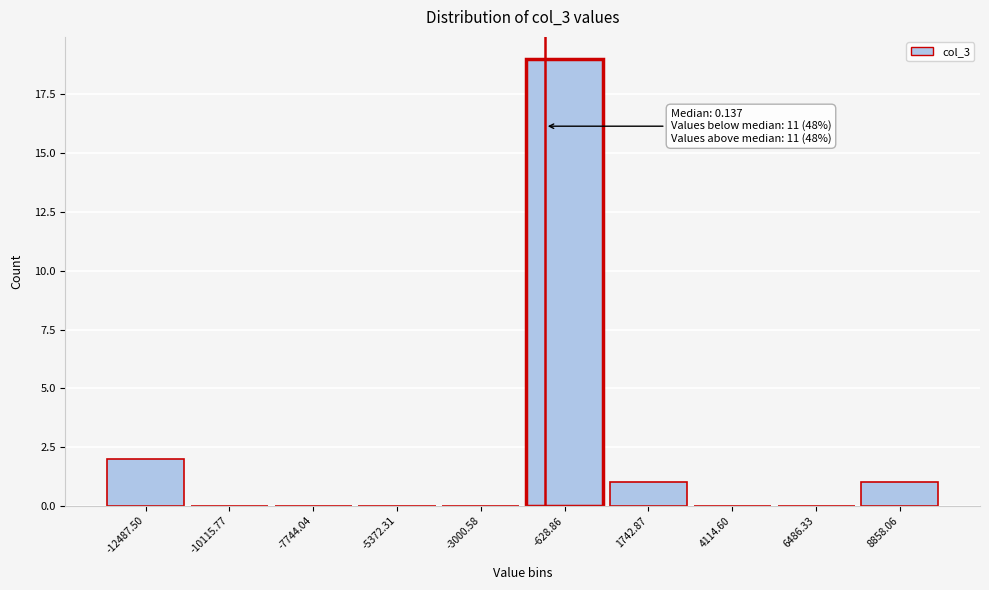

Reading left to right, transcribe all the data shown in this chart.

-12487.50=2	-10115.77=0	-7744.04=0	-5372.31=0	-3000.58=0	-628.86=19	1742.87=1	4114.60=0	6486.33=0	8858.06=1